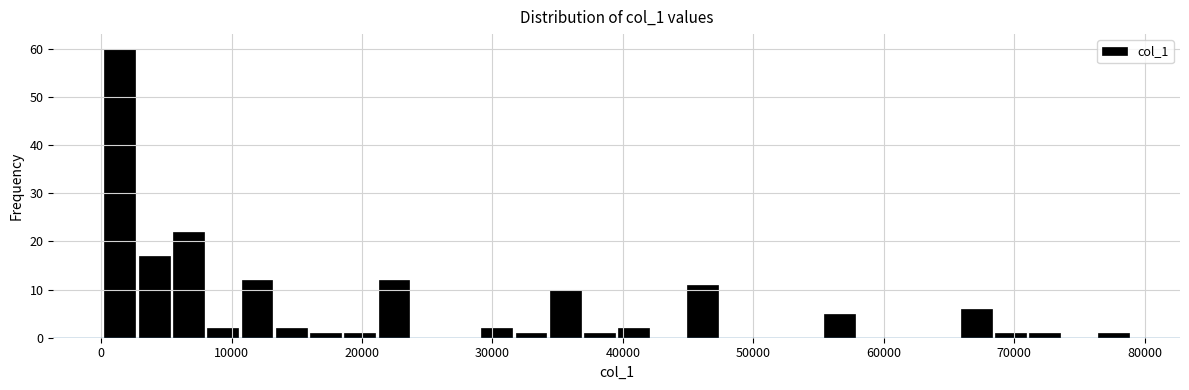

Around what value on the x-axis is the tallest bar? Give the approximate position of its centre, as read against the axis.

1000